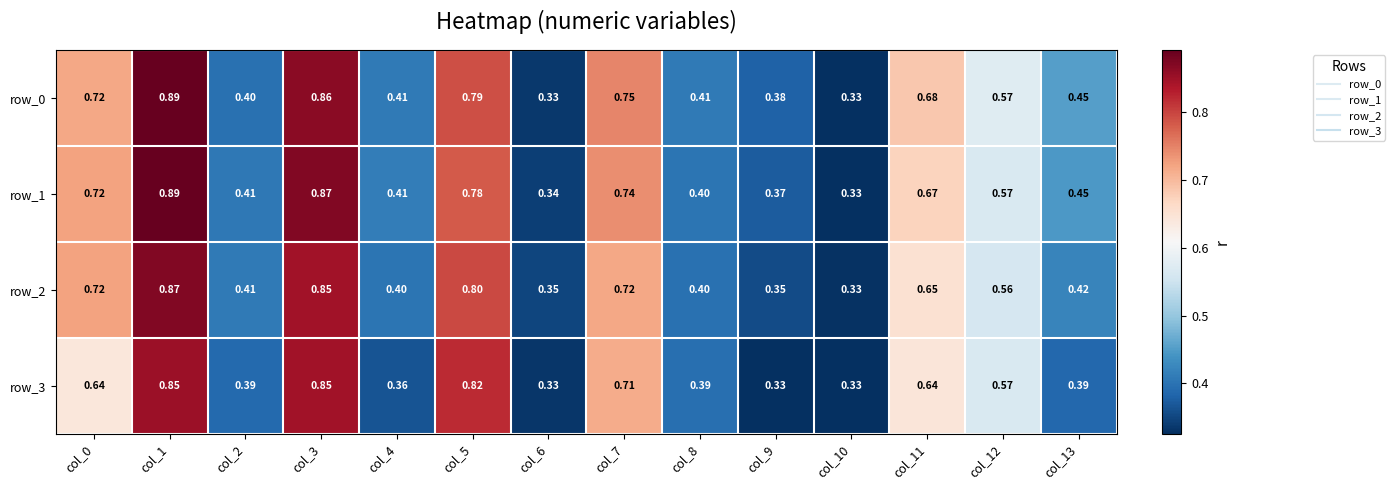

Reading left to right, list all the values displayed in this chart.

row_0: col_0=0.7	col_1=0.9	col_2=0.4	col_3=0.9	col_4=0.4	col_5=0.8	col_6=0.3	col_7=0.7	col_8=0.4	col_9=0.4	col_10=0.3	col_11=0.7	col_12=0.6	col_13=0.5
row_1: col_0=0.7	col_1=0.9	col_2=0.4	col_3=0.9	col_4=0.4	col_5=0.8	col_6=0.3	col_7=0.7	col_8=0.4	col_9=0.4	col_10=0.3	col_11=0.7	col_12=0.6	col_13=0.4
row_2: col_0=0.7	col_1=0.9	col_2=0.4	col_3=0.8	col_4=0.4	col_5=0.8	col_6=0.3	col_7=0.7	col_8=0.4	col_9=0.4	col_10=0.3	col_11=0.7	col_12=0.6	col_13=0.4
row_3: col_0=0.6	col_1=0.9	col_2=0.4	col_3=0.8	col_4=0.4	col_5=0.8	col_6=0.3	col_7=0.7	col_8=0.4	col_9=0.3	col_10=0.3	col_11=0.6	col_12=0.6	col_13=0.4